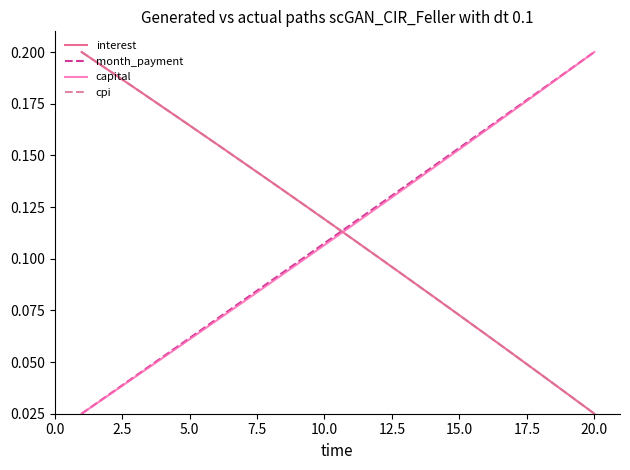

After their last crossing, which series has the higher values: capital or cpi?

capital